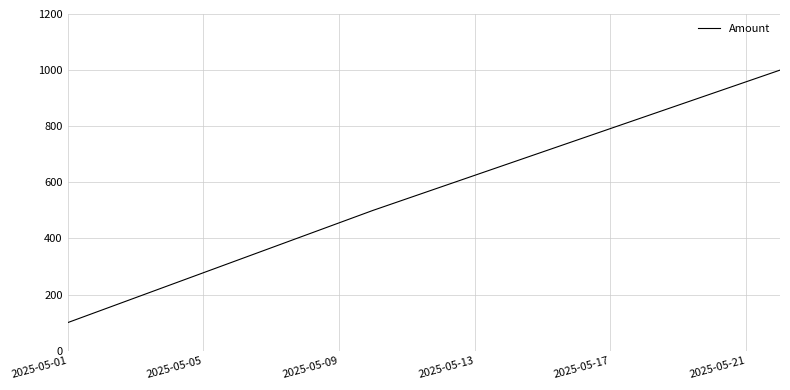

What is the maximum value shown in the chart?

1000